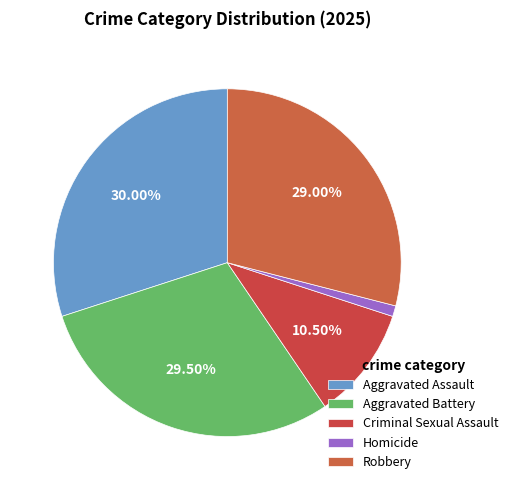

Between Homicide and Aggravated Battery, which is larger?

Aggravated Battery